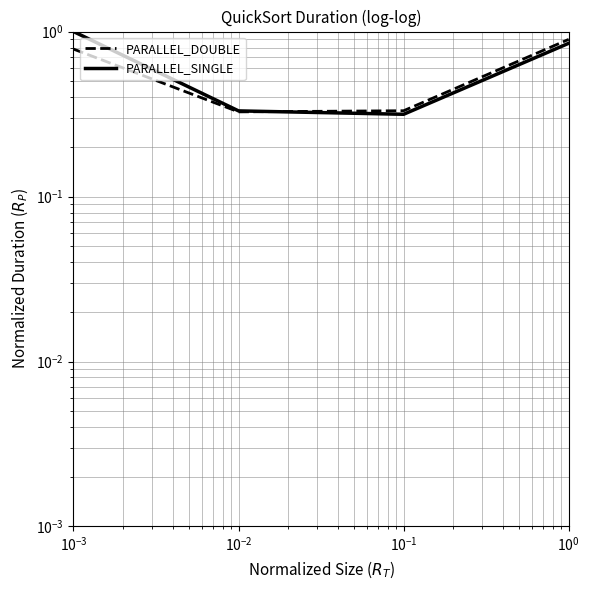

Which series changed the most between $\mathdefault{10^{-3}}$ and $\mathdefault{10^{-2}}$?

PARALLEL_SINGLE